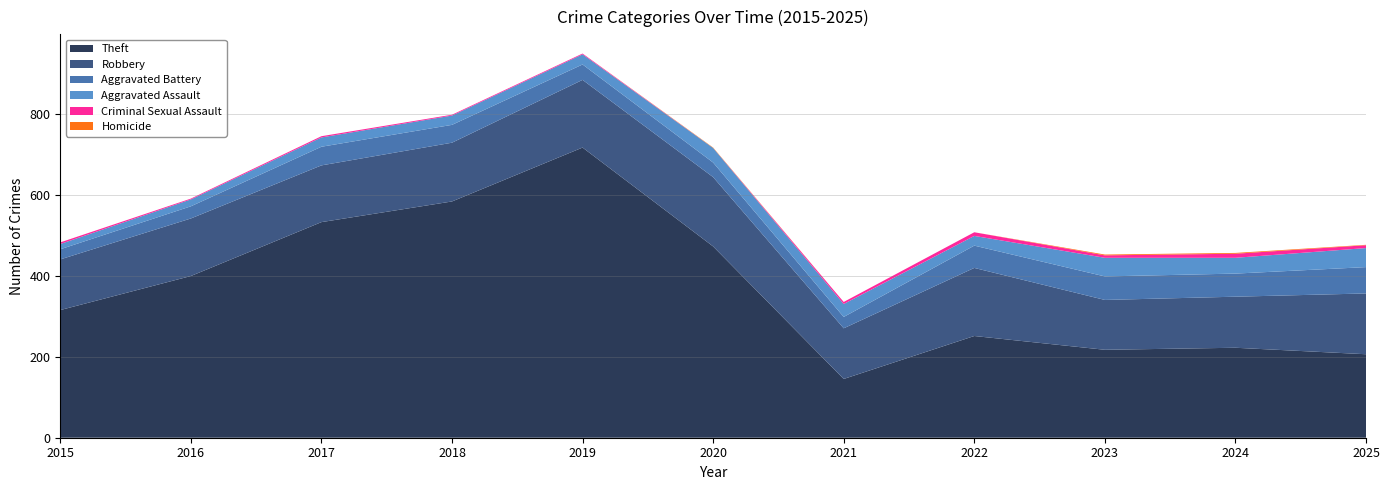

Reading left to right, list all the values displayed in this chart.

Theft: 2015=315	2016=399	2017=532	2018=583	2019=716	2020=472	2021=145	2022=251	2023=217	2024=222	2025=206
Robbery: 2015=125	2016=142	2017=140	2018=145	2019=167	2020=171	2021=125	2022=168	2023=123	2024=126	2025=150
Aggravated Battery: 2015=25	2016=30	2017=46	2018=44	2019=38	2020=36	2021=28	2022=55	2023=58	2024=57	2025=65
Aggravated Assault: 2015=13	2016=17	2017=23	2018=23	2019=25	2020=36	2021=32	2022=24	2023=46	2024=39	2025=47
Criminal Sexual Assault: 2015=4	2016=2	2017=3	2018=2	2019=2	2020=0	2021=5	2022=9	2023=6	2024=10	2025=7
Homicide: 2015=0	2016=0	2017=0	2018=0	2019=0	2020=1	2021=0	2022=0	2023=2	2024=2	2025=1